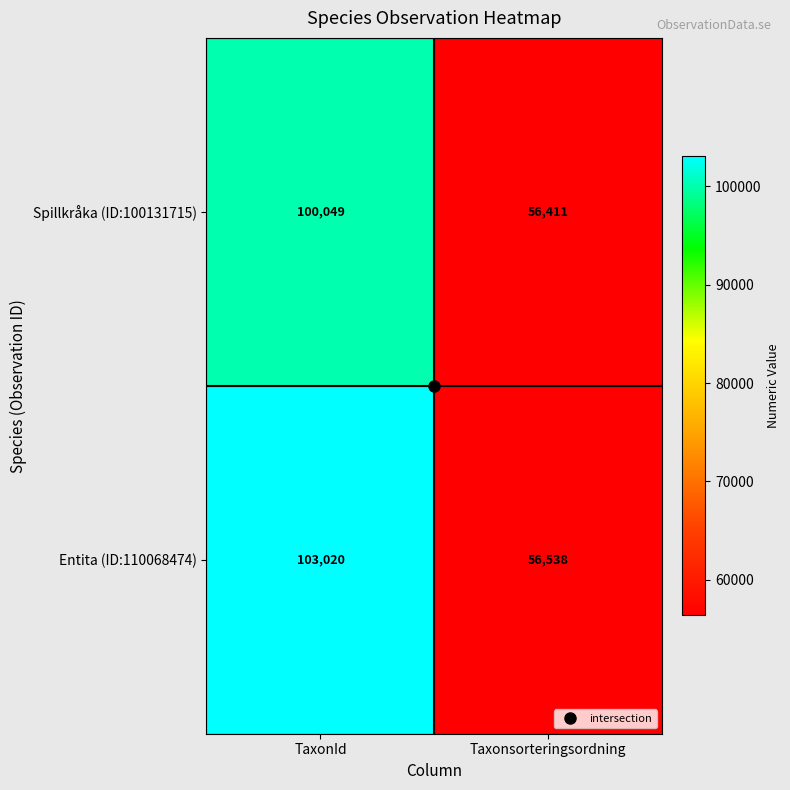

Rank the series by their average value, from highest to lowest.

Entita (ID:110068474), Spillkråka (ID:100131715)